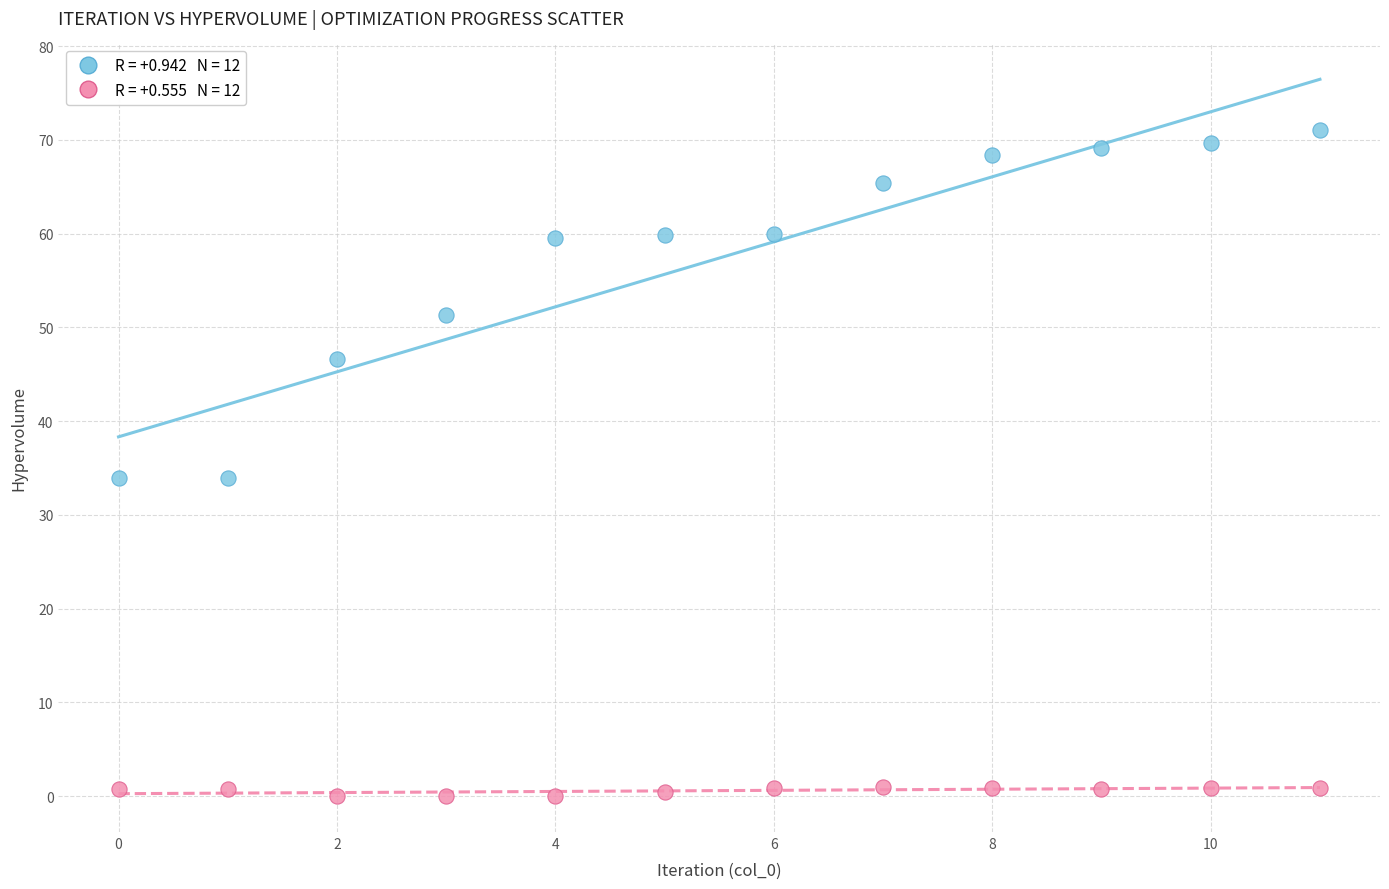

Across all data points, what is the range of Y values (max minus min)?

71.1